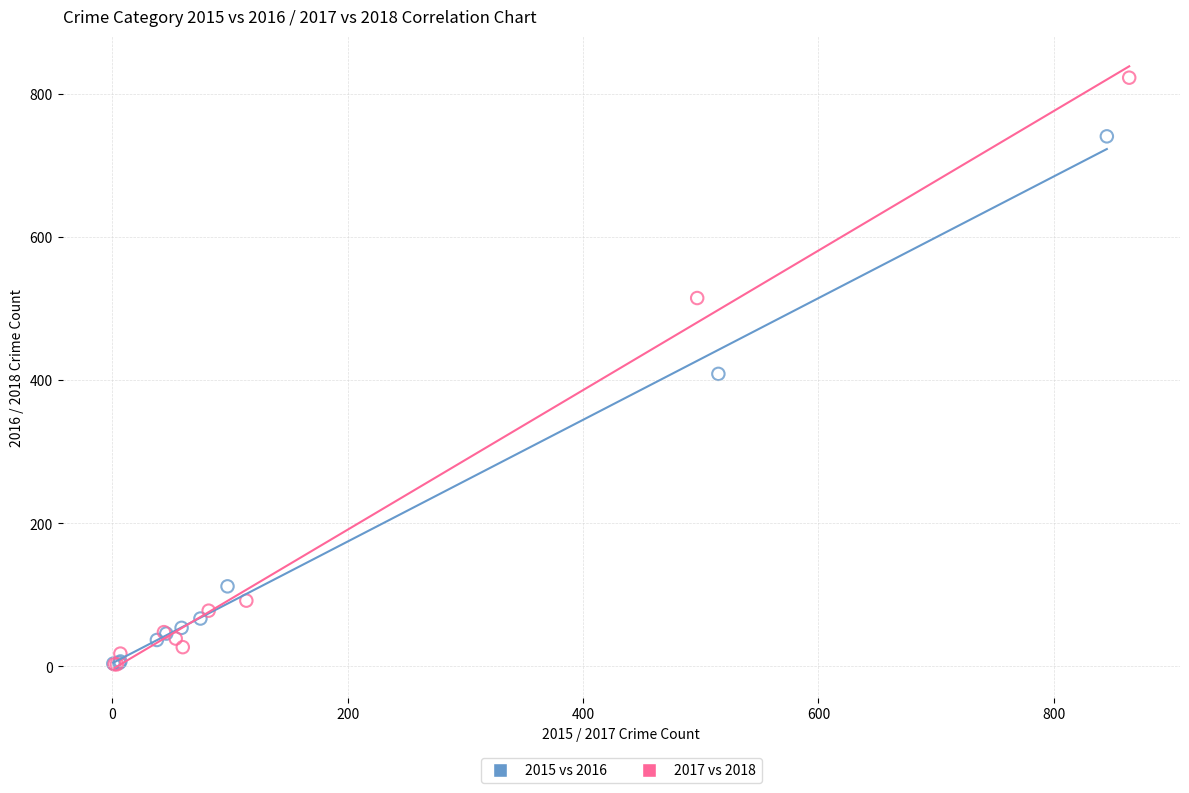

Which series contains the highest Y value?

2017 vs 2018